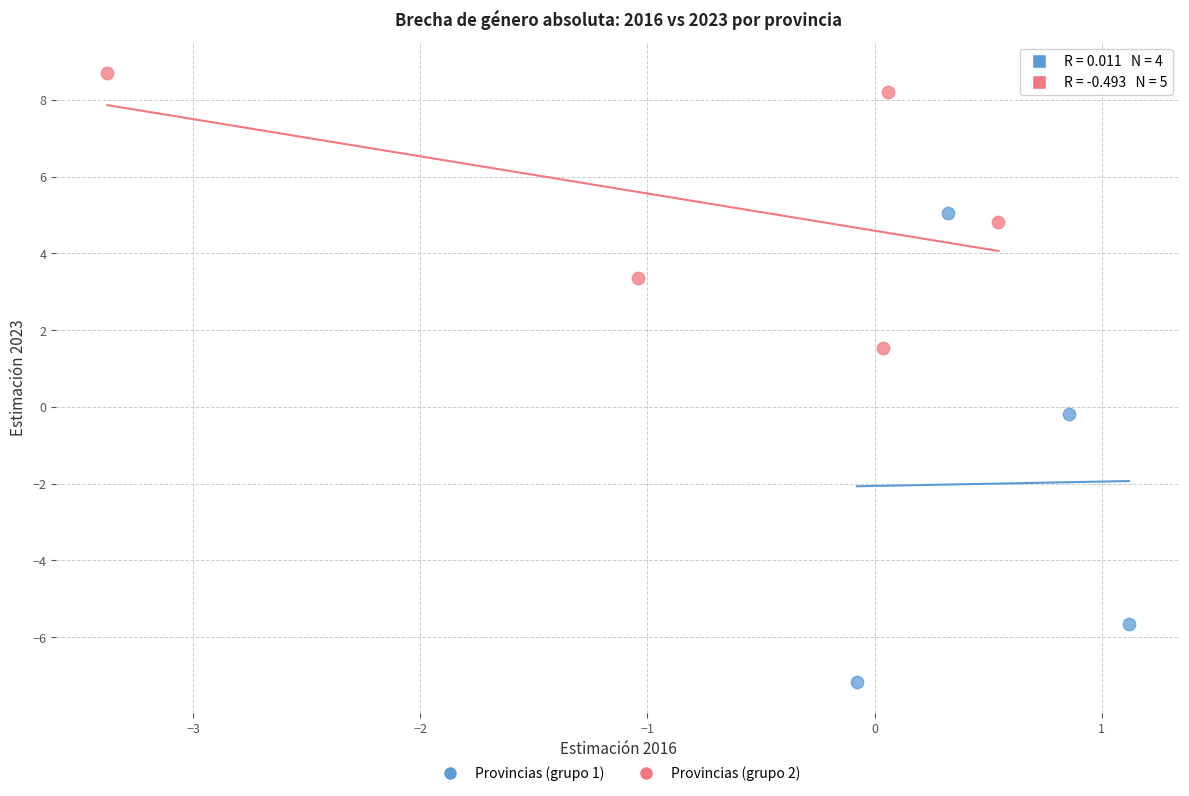

Which series contains the highest Y value?

Provincias (grupo 2)